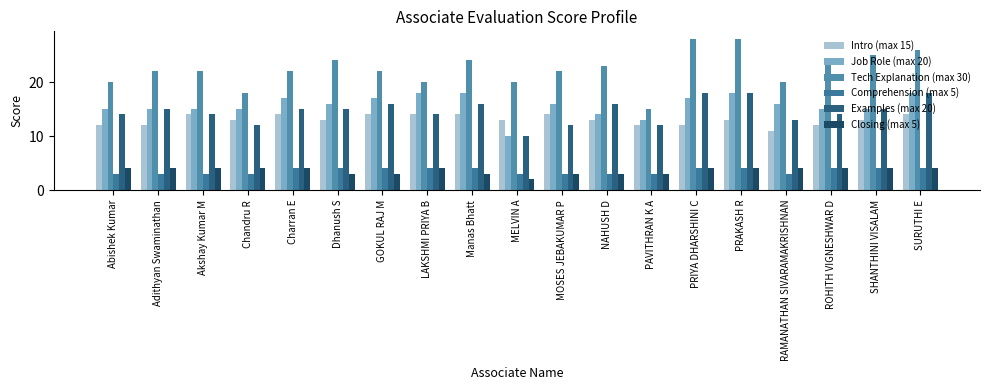

What is the value of the Job Role (max 20) bar at the 5th from the left?

17